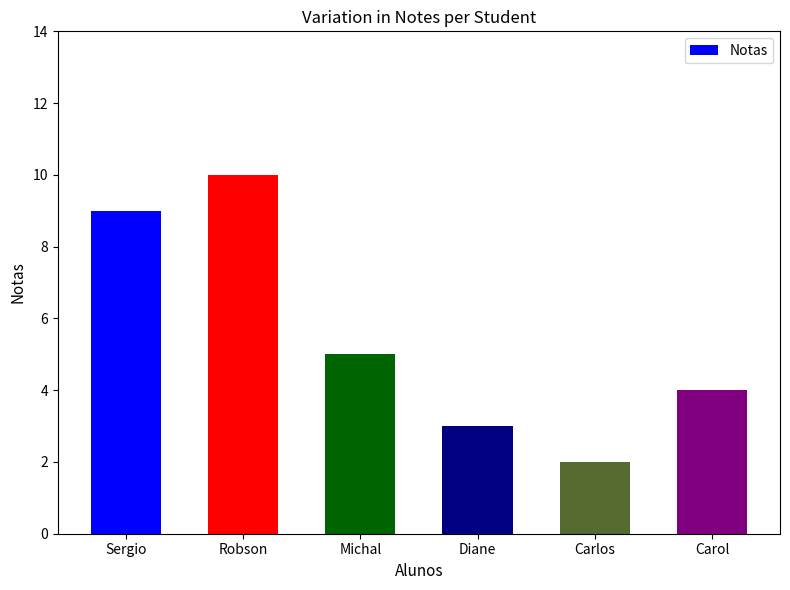

Rank the categories by value from highest to lowest.

Robson, Sergio, Michal, Carol, Diane, Carlos